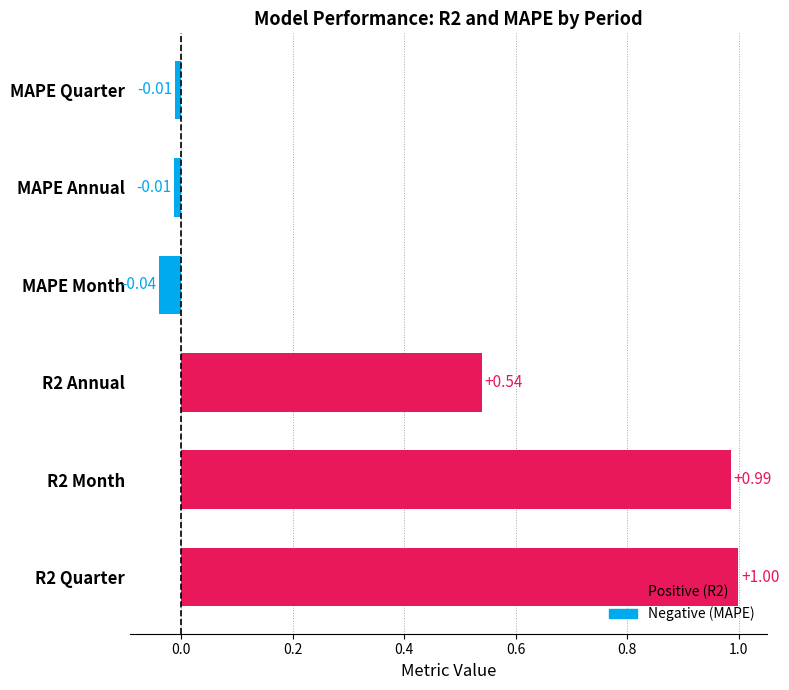

Between MAPE Annual and MAPE Month, which is larger?

MAPE Annual